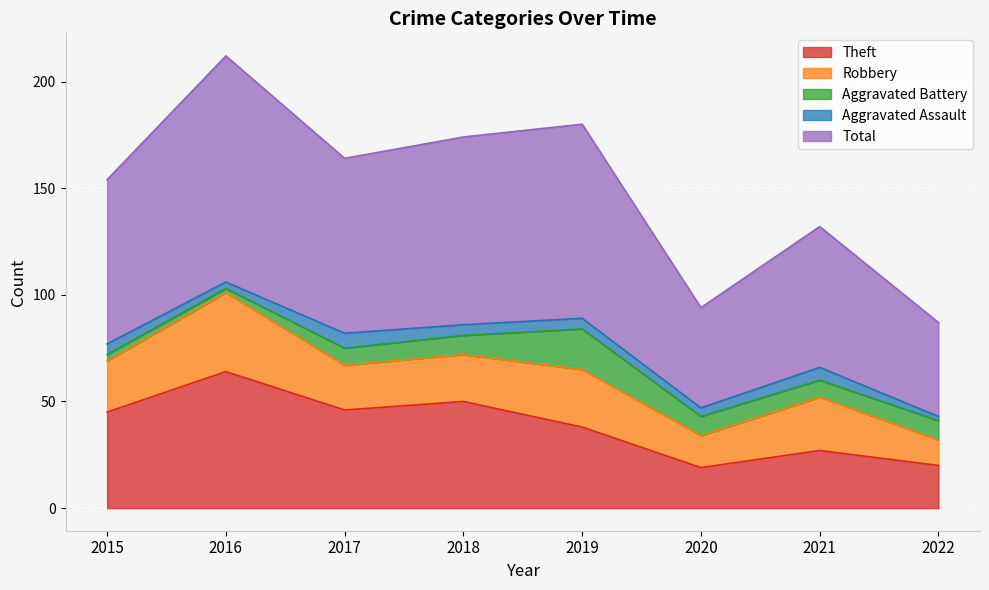

The Aggravated Assault series shows 8 at 2021. True or false?

False